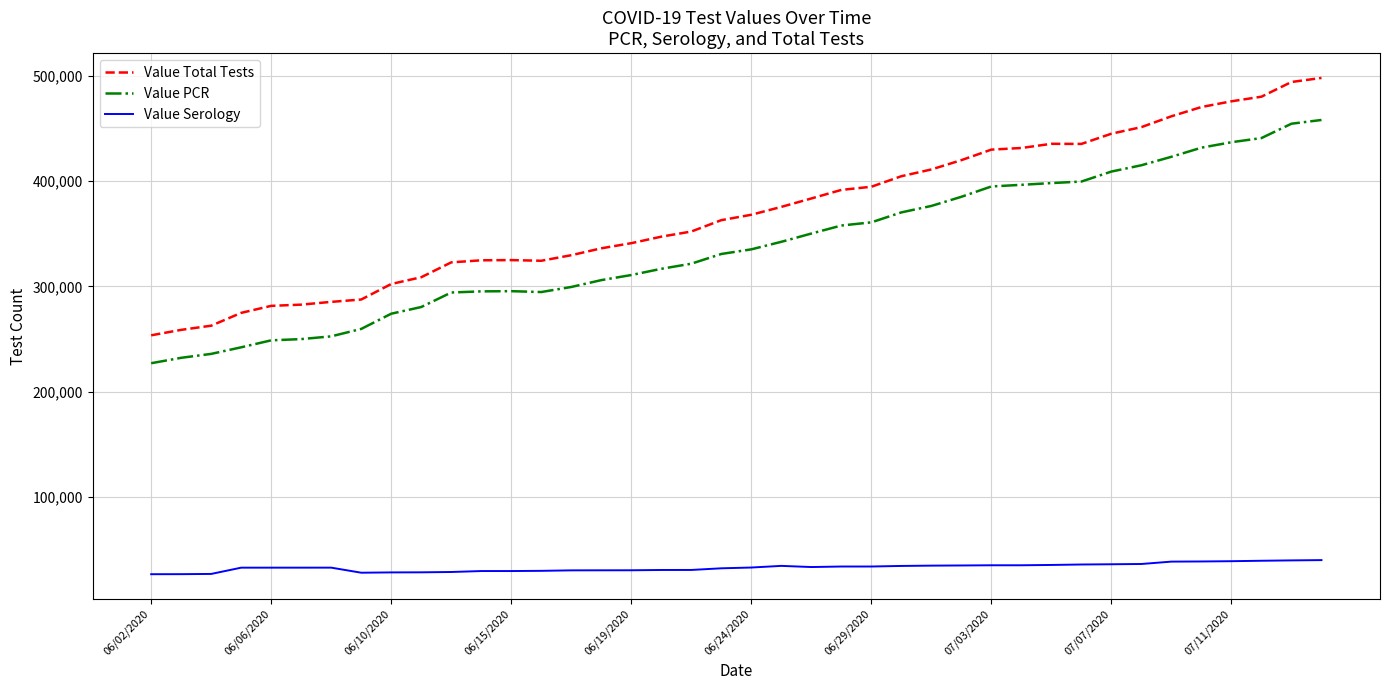

List the series in order of their peak value, highest first.

Value Total Tests, Value PCR, Value Serology